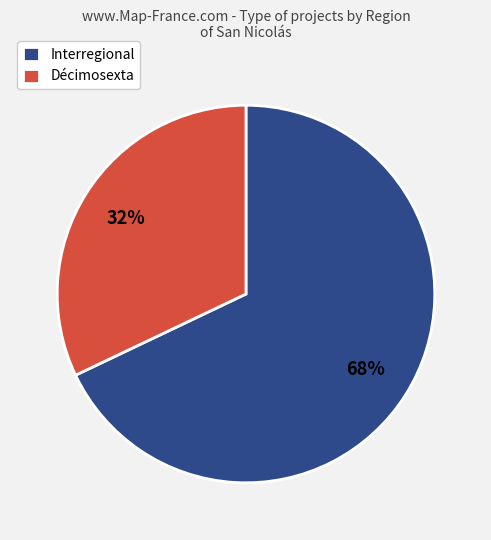

Count the number of slices in the pie.

2